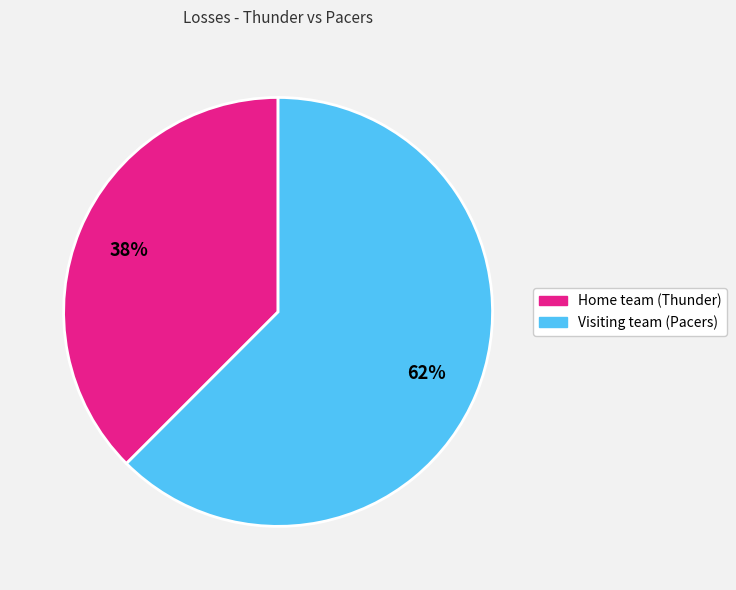

How many segments does this pie chart have?

2